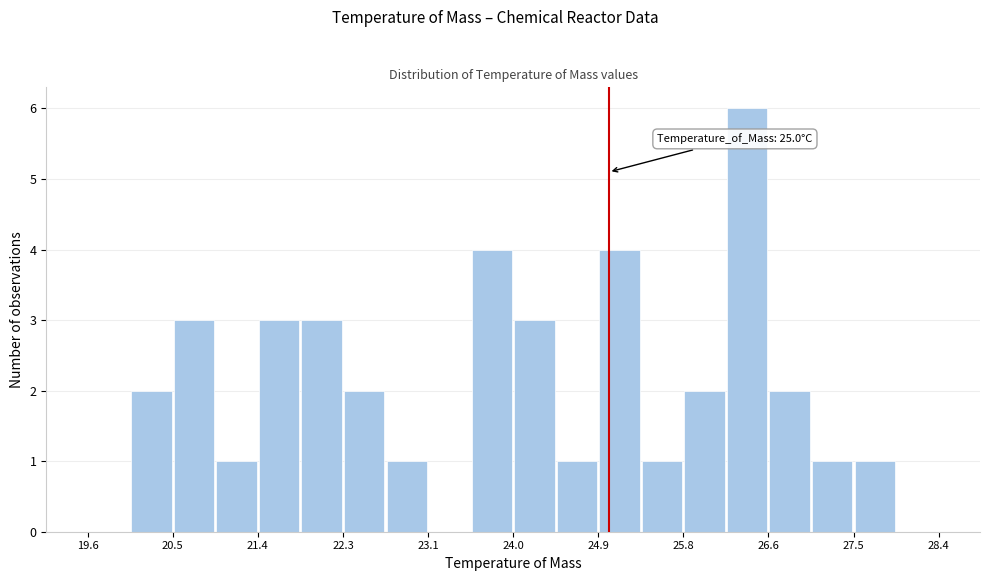

Over which range of the x-axis is the bar tallest?

26.2 to 26.6